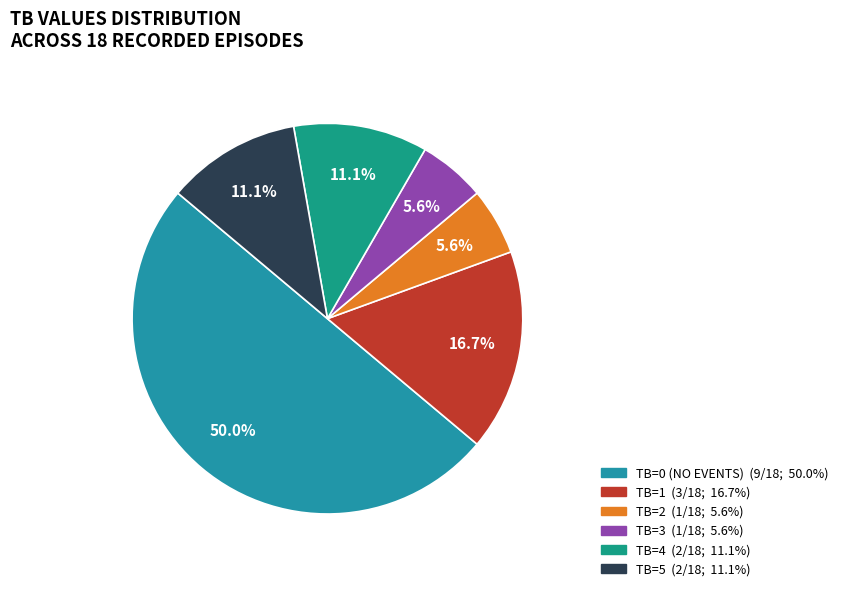

Count the number of slices in the pie.

6